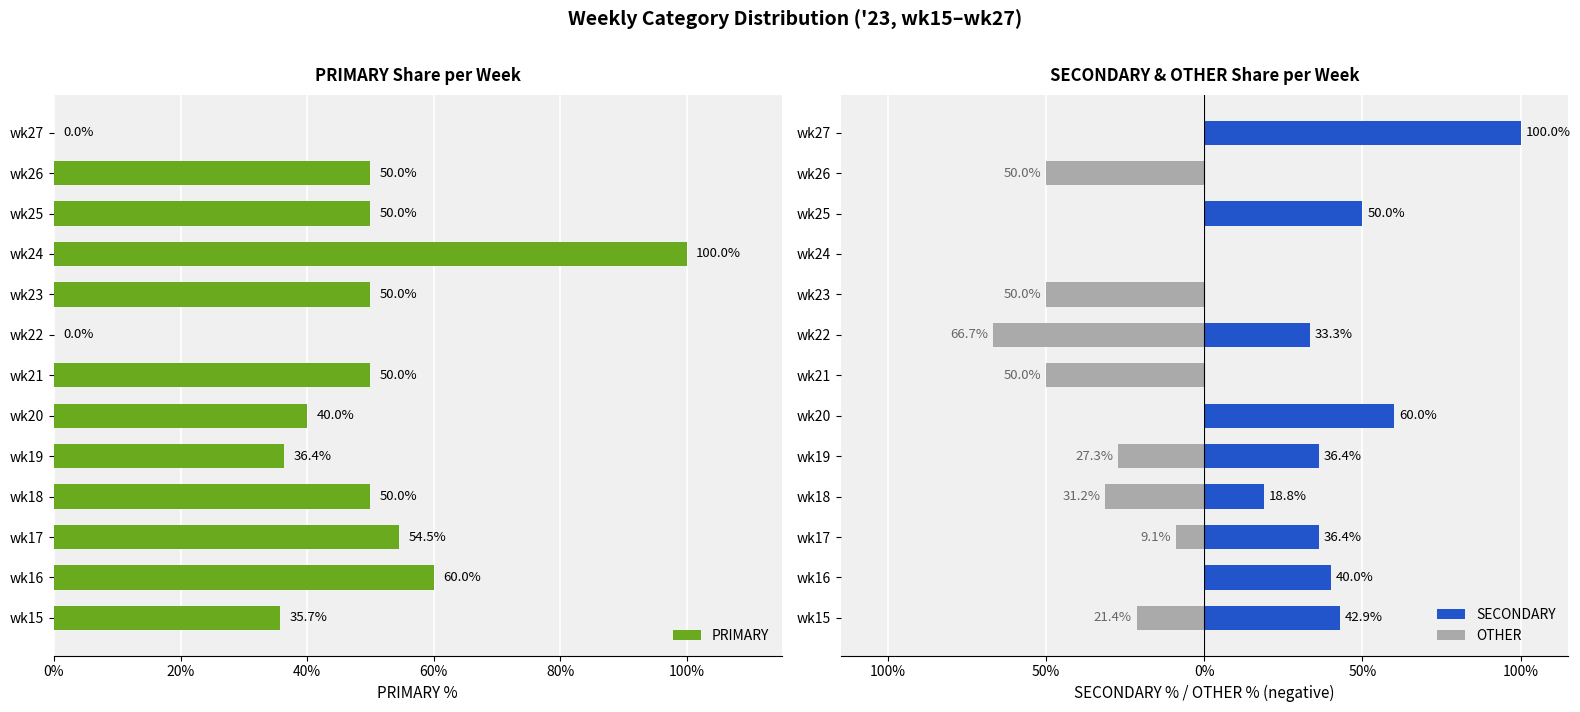

What is the sum of the PRIMARY values at wk26 and wk27?

50.0